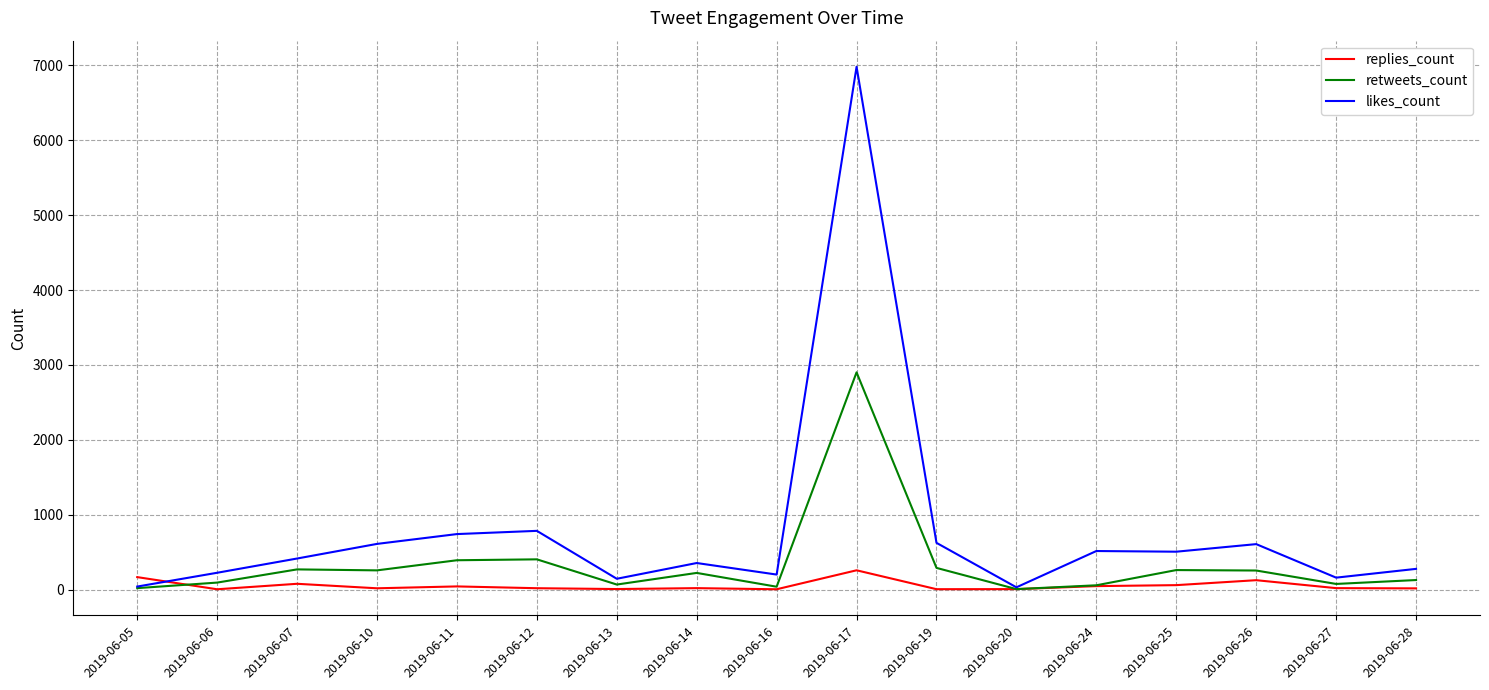

Which series has the largest range (max minus min)?

likes_count